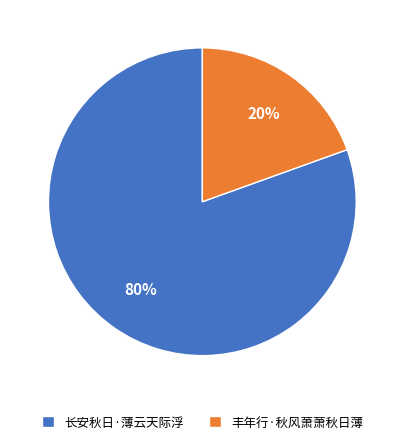

Which slice is the largest?

长安秋日·薄云天际浮